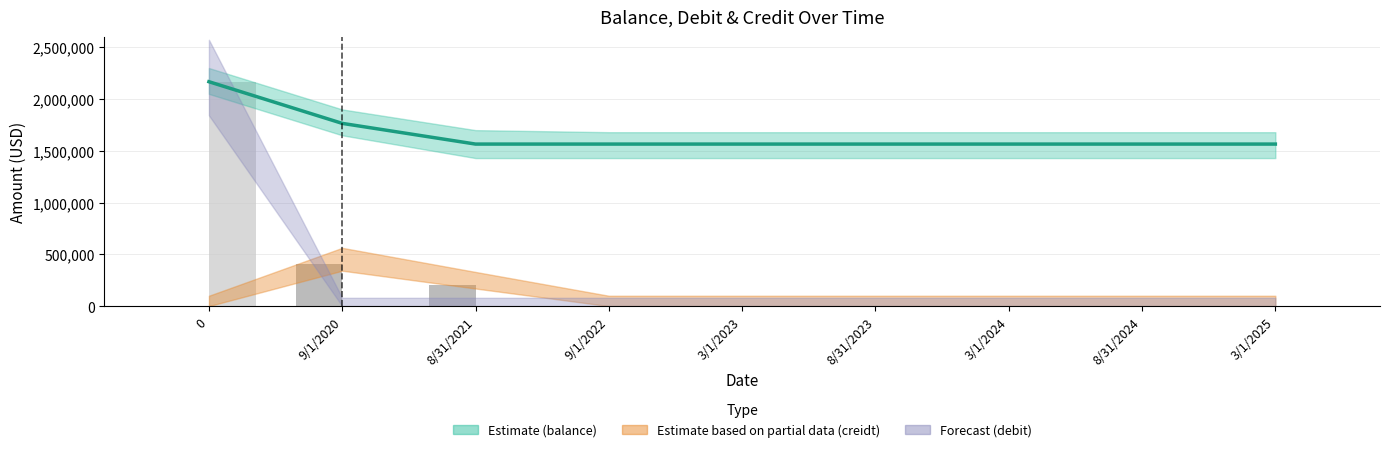

Is it true that balance (estimate) equals 2549185 at 3/1/2023?

False